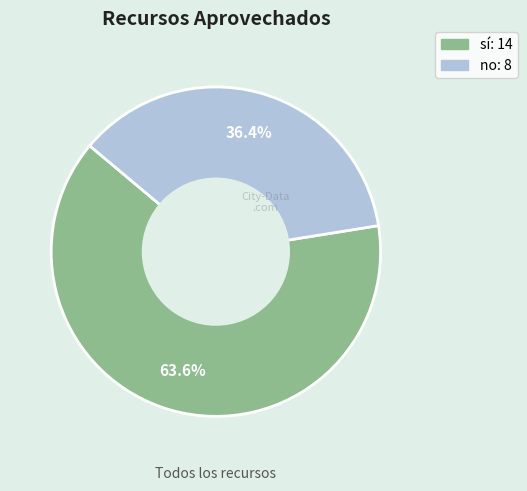

Which has a higher value, no or sí?

sí